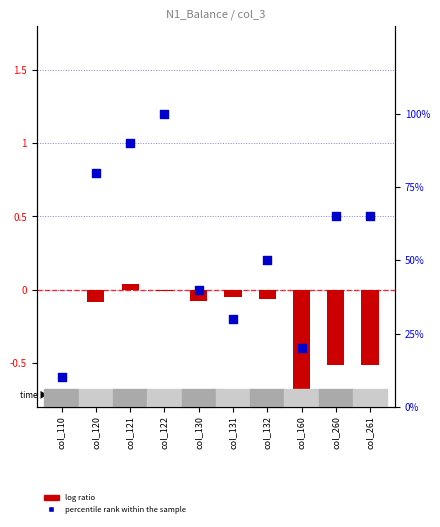

Which series reaches the minimum Y coordinate?

log ratio